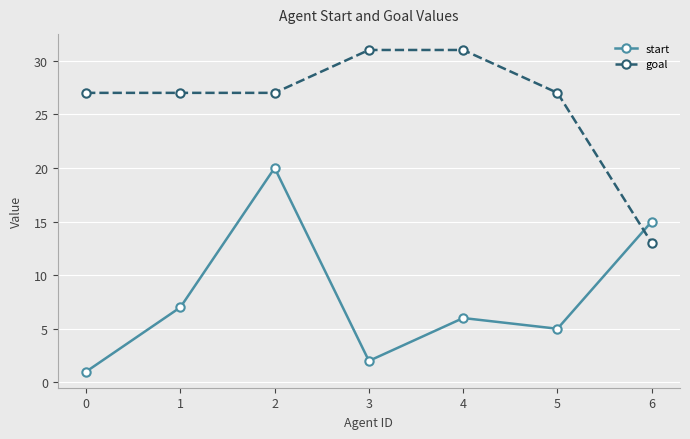

Reading left to right, list all the values displayed in this chart.

start: 1	7	20	2	6	5	15
goal: 27	27	27	31	31	27	13